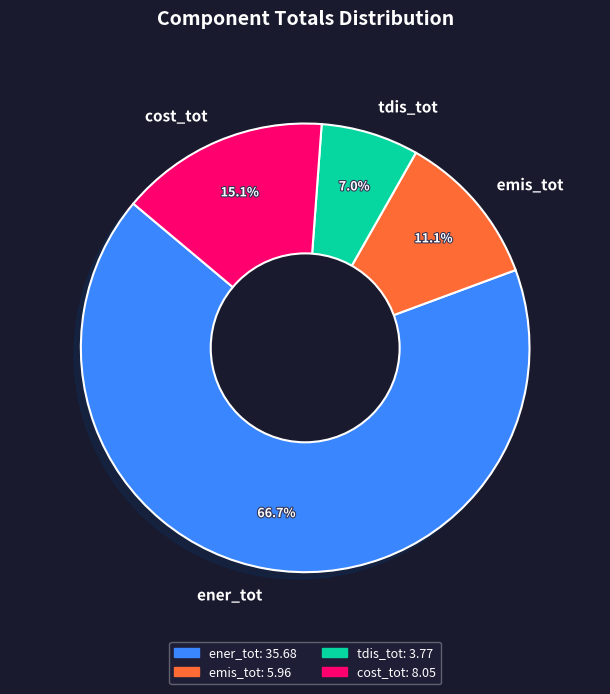

Approximately how many times larger is the value at tdis_tot compared to cost_tot?

0.5